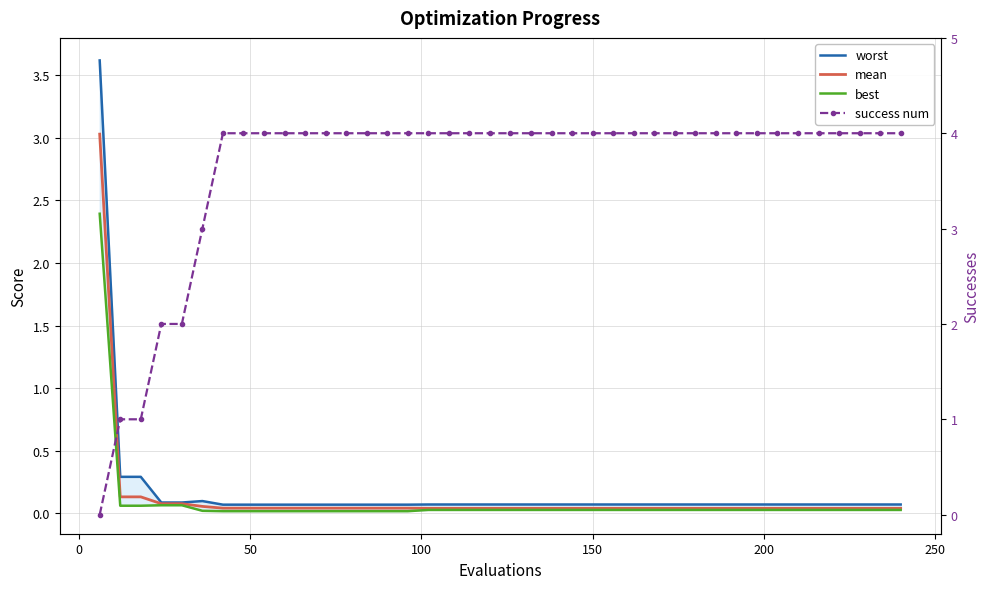

Is the value of success num at 150 greater than the value of mean at 33?

Yes